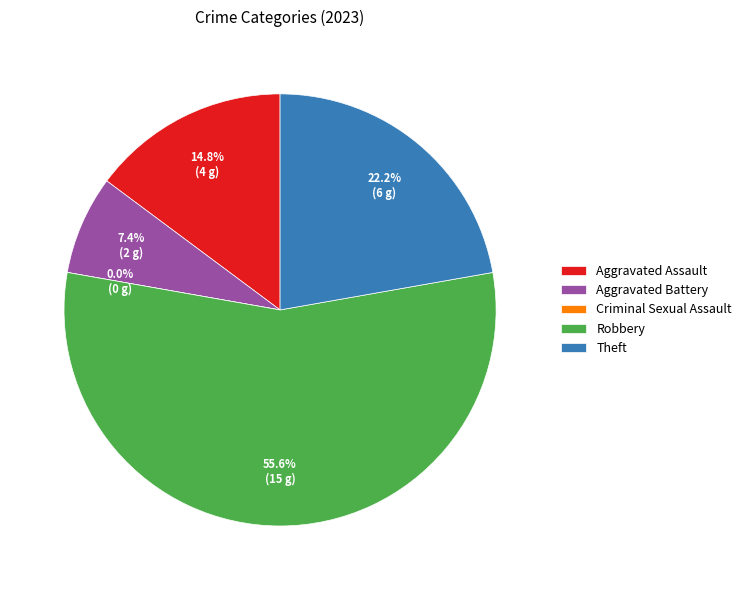

Which category accounts for the majority?

Robbery